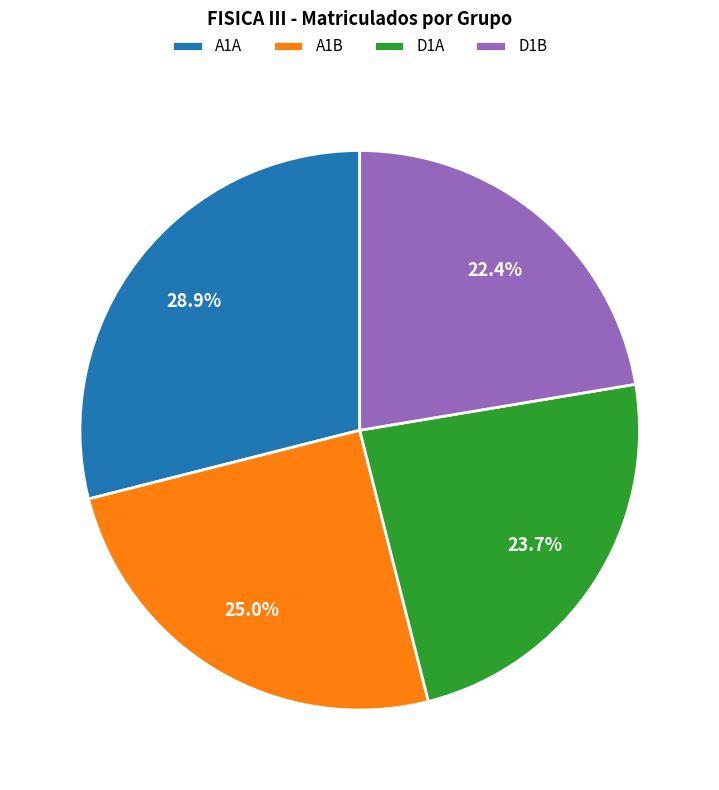

Rank the categories by value from highest to lowest.

A1A, A1B, D1A, D1B